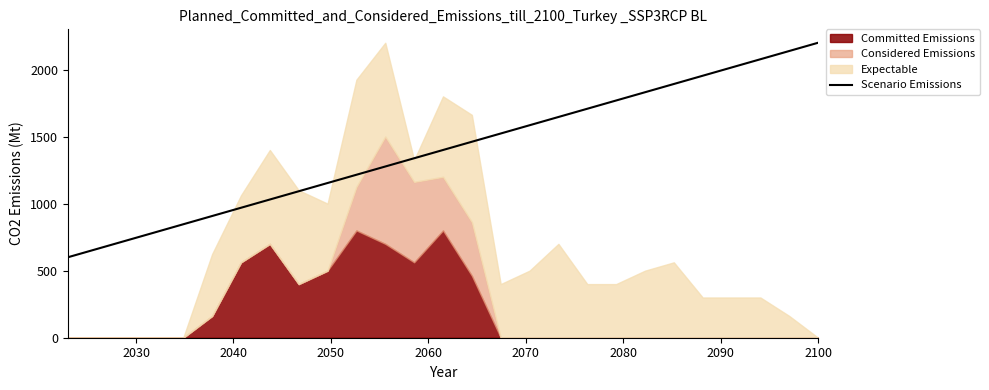

True or false: there are more than 1 points higher than both neighbors.

False